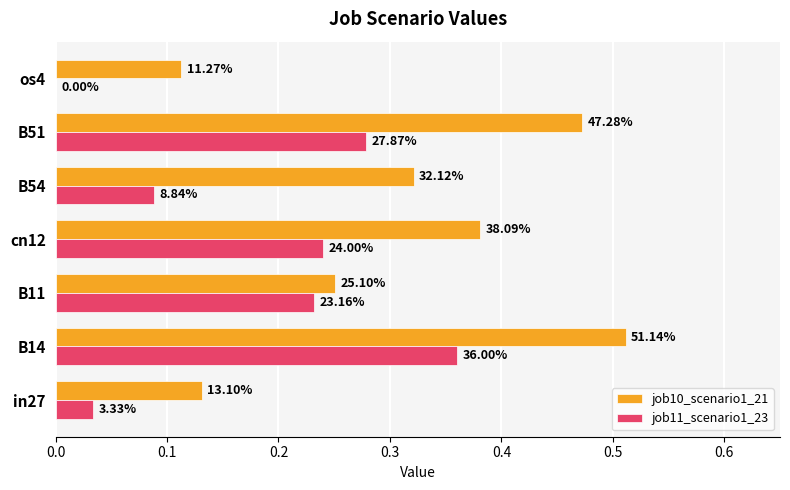

Which series has the largest total across all categories?

job10_scenario1_21